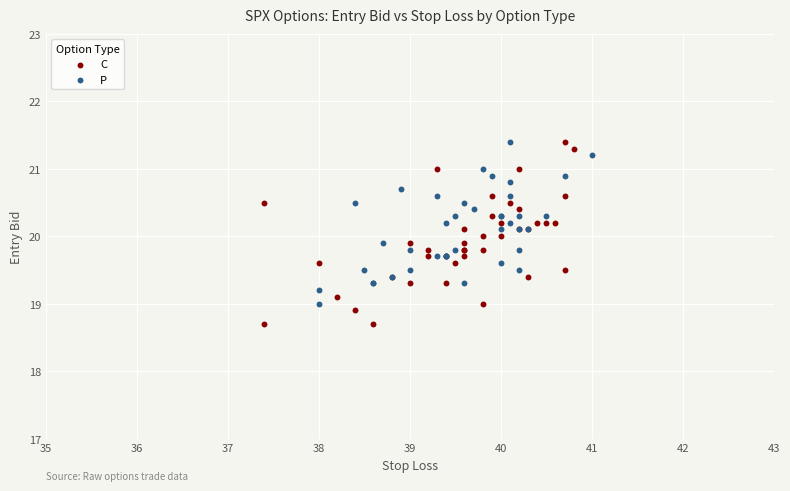

Which series contains the lowest Y value?

C